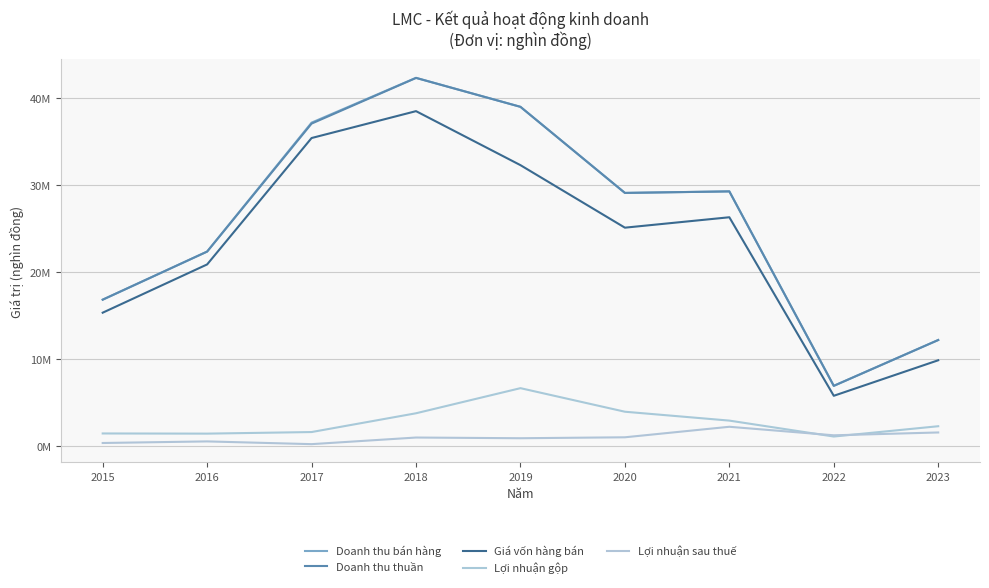

Is this an area chart (filled region under the line)?

No